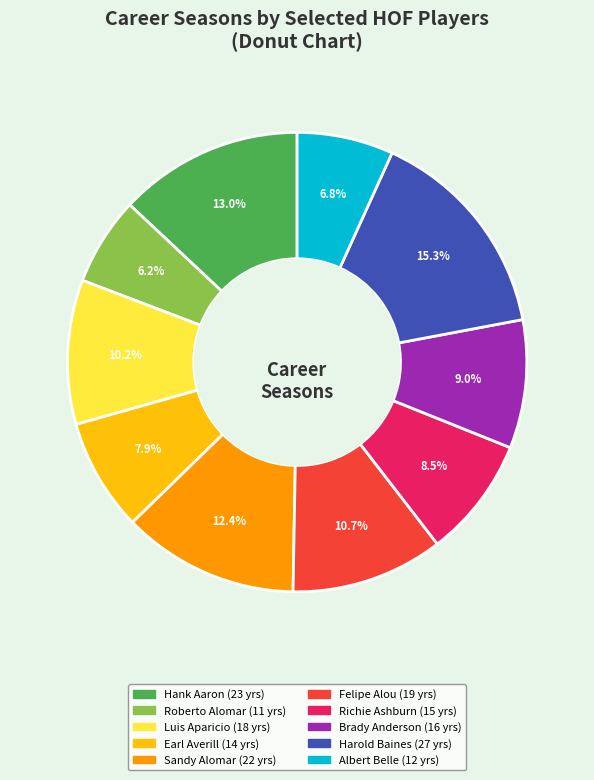

How many slices are in this pie chart?

10